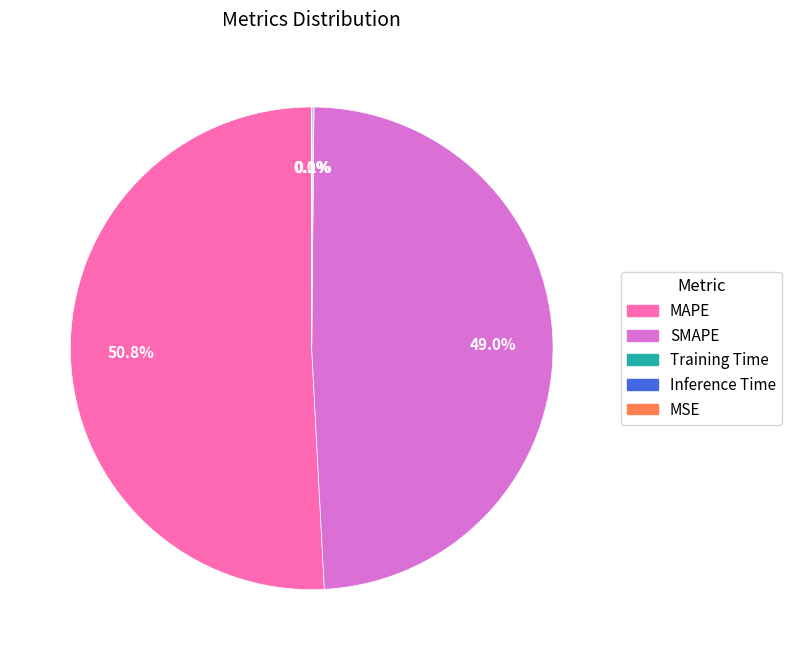

Is there a majority slice in this chart?

Yes